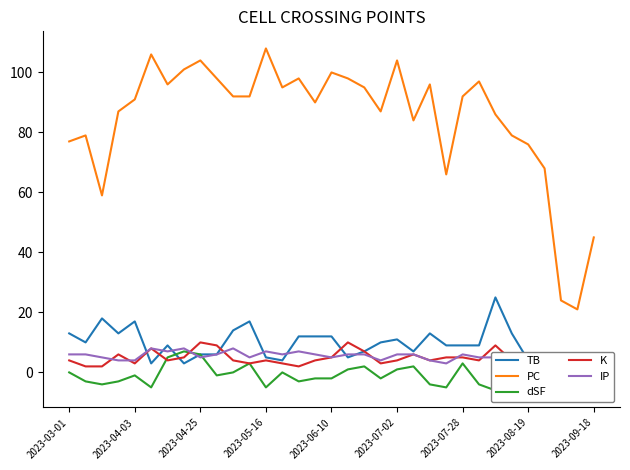

The K series shows 9 at 2023-06-10. True or false?

False